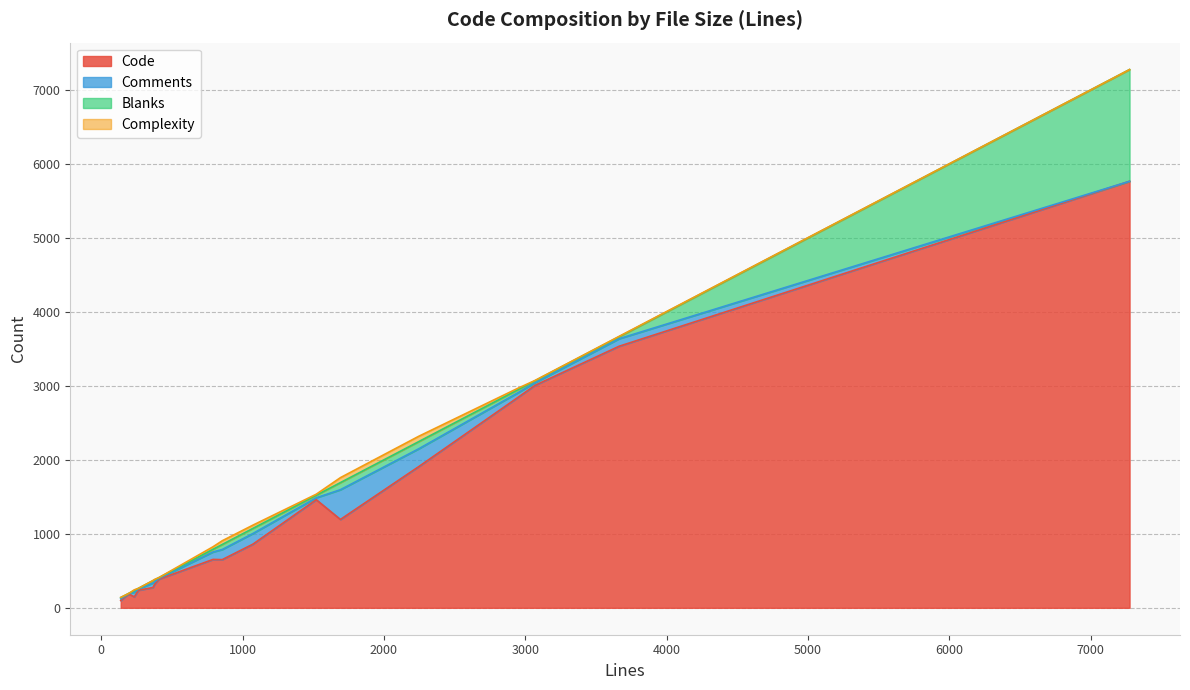

What is the highest value of the Code series?

5764